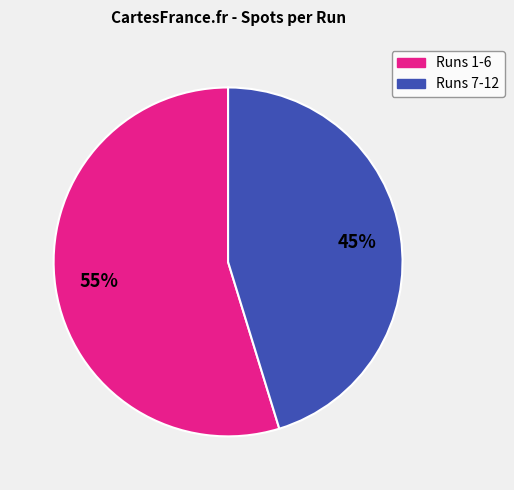

Is there a majority slice in this chart?

Yes